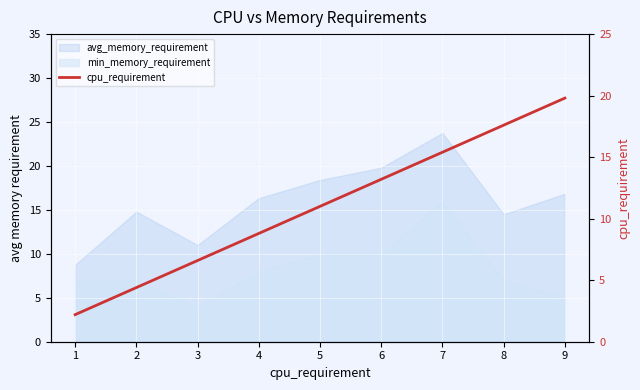

What is the average value?

11.0